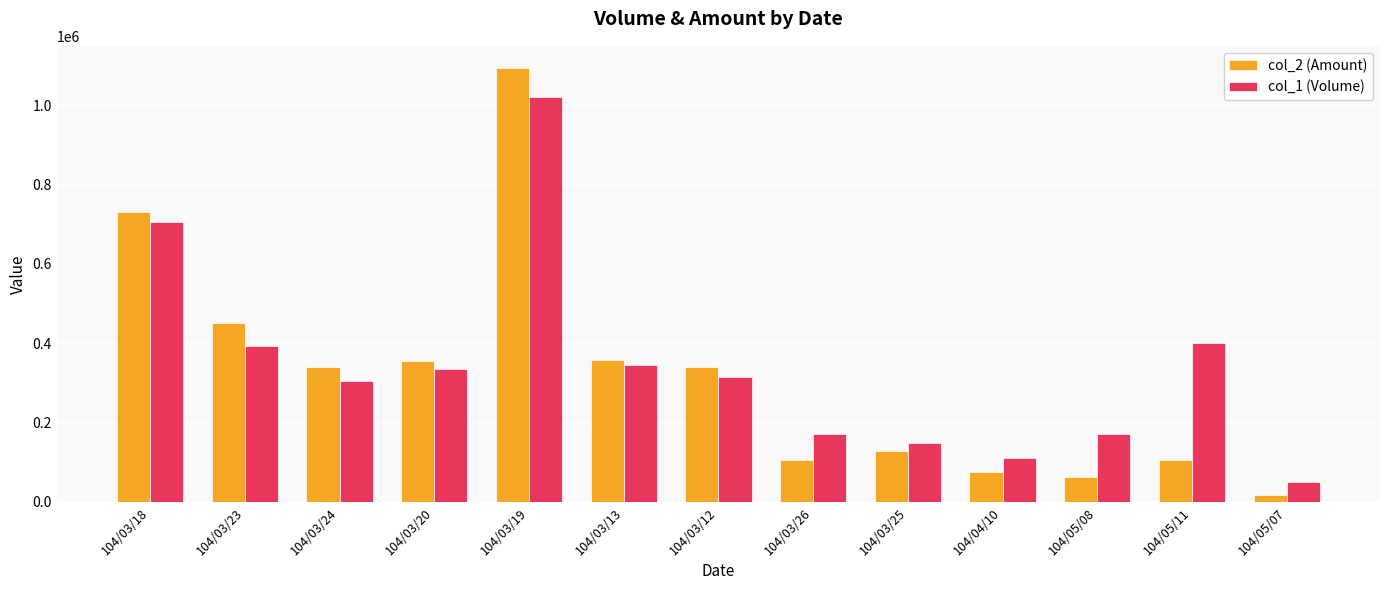

True or false: col_2 (Amount) has a value of 62800 at 104/05/08.

True